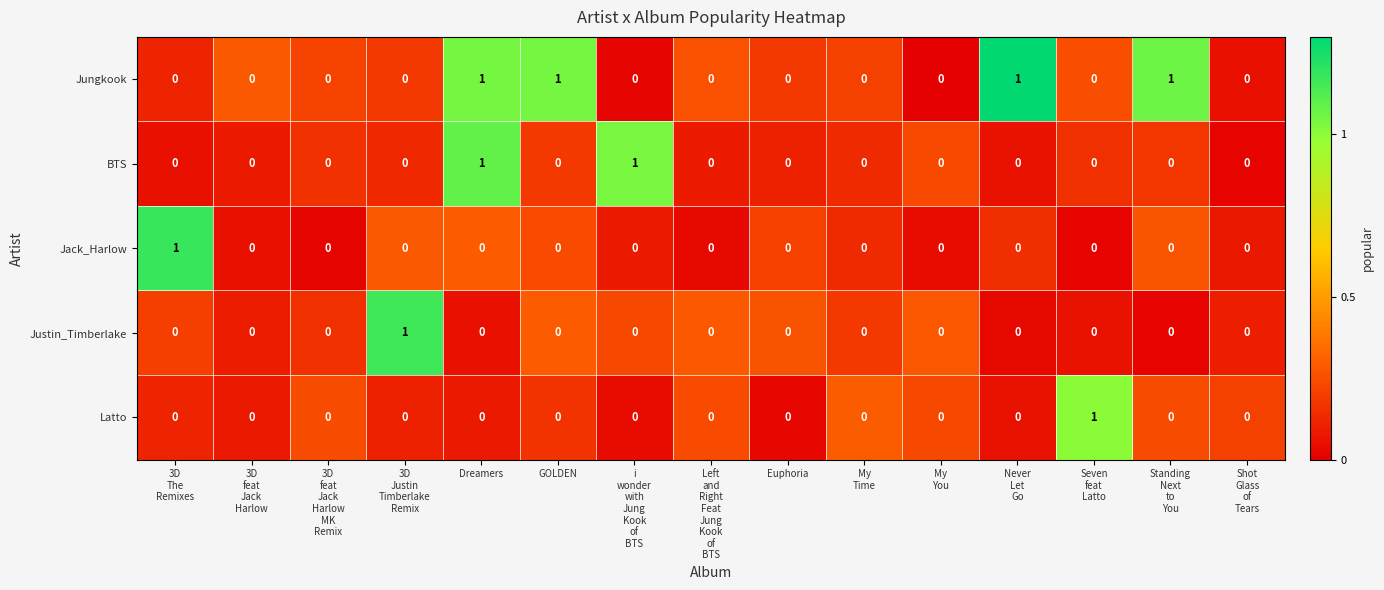

How many data points does each series have?

15